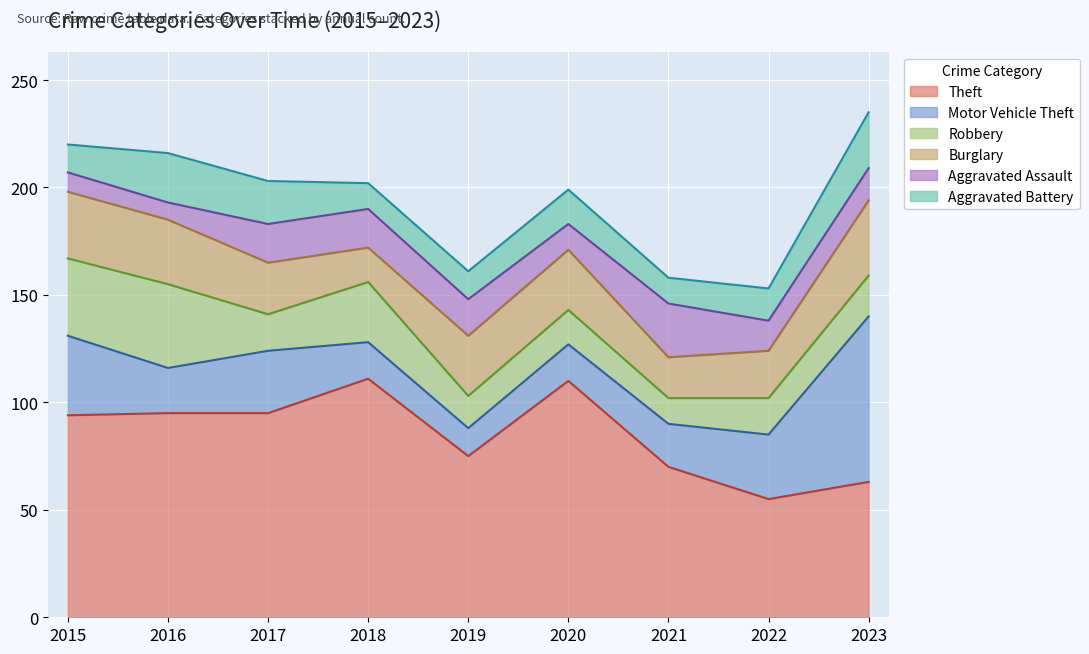

What is the sum of all Theft values?

768